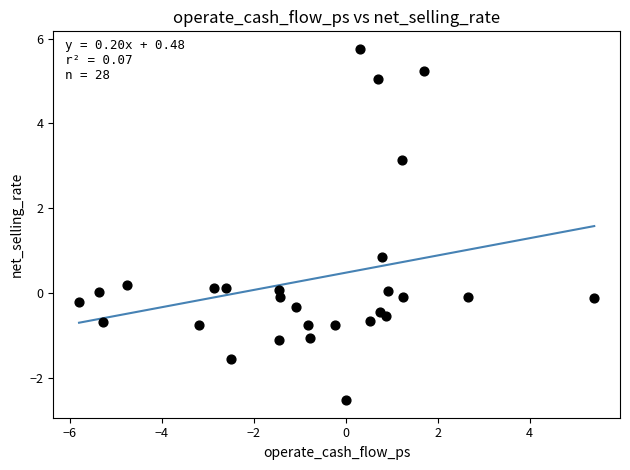

What is the range of Y values (max minus min)?

8.3